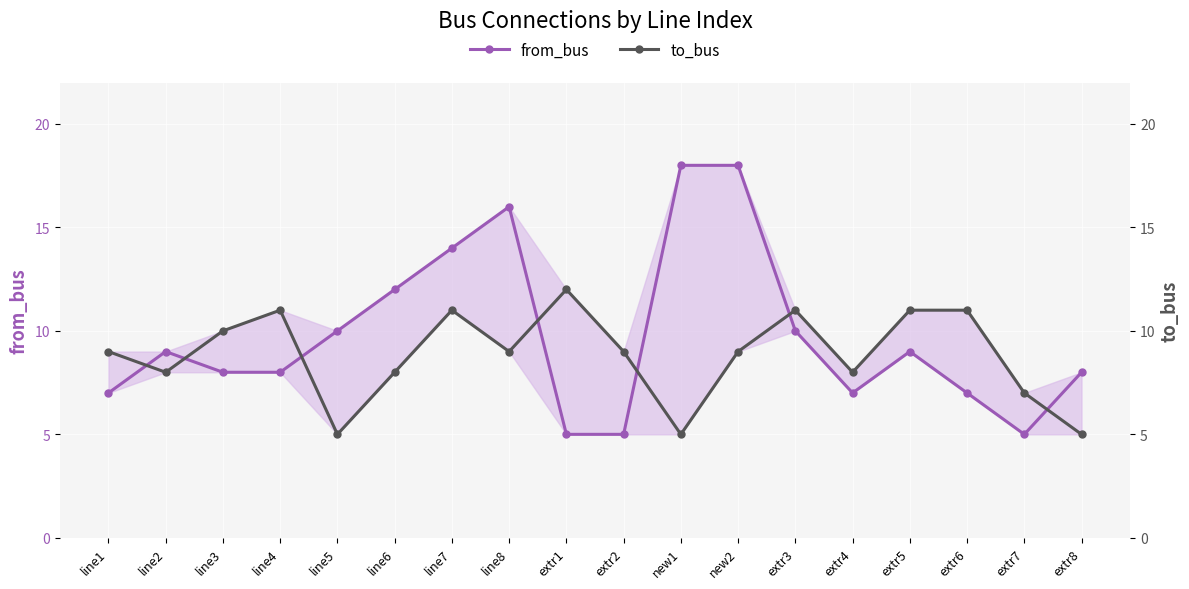

Is the value of to_bus at line6 greater than the value of from_bus at line6?

No